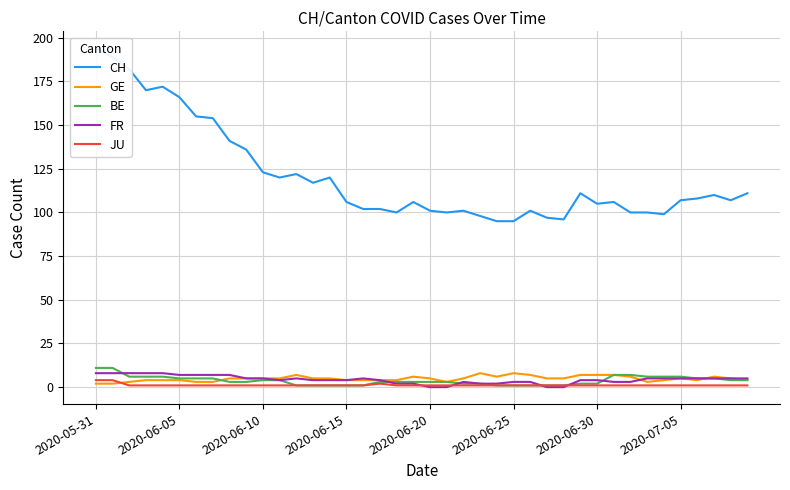

True or false: CH and GE cross at least once.

False